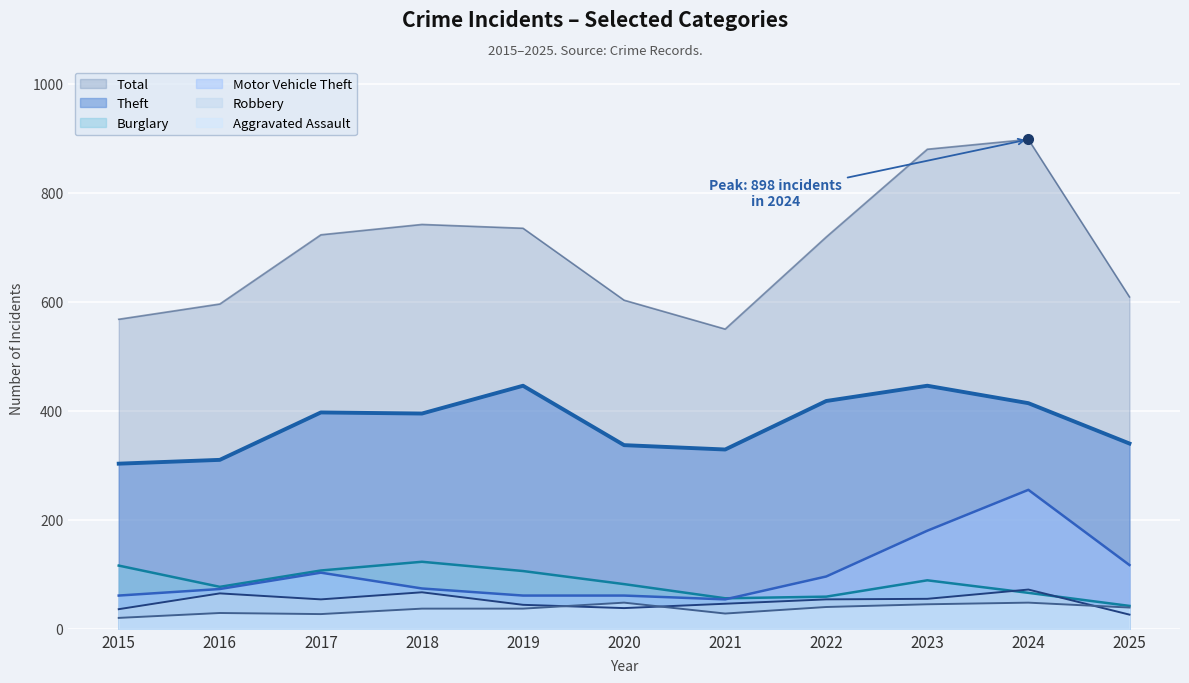

True or false: Theft and Motor Vehicle Theft cross at least once.

False